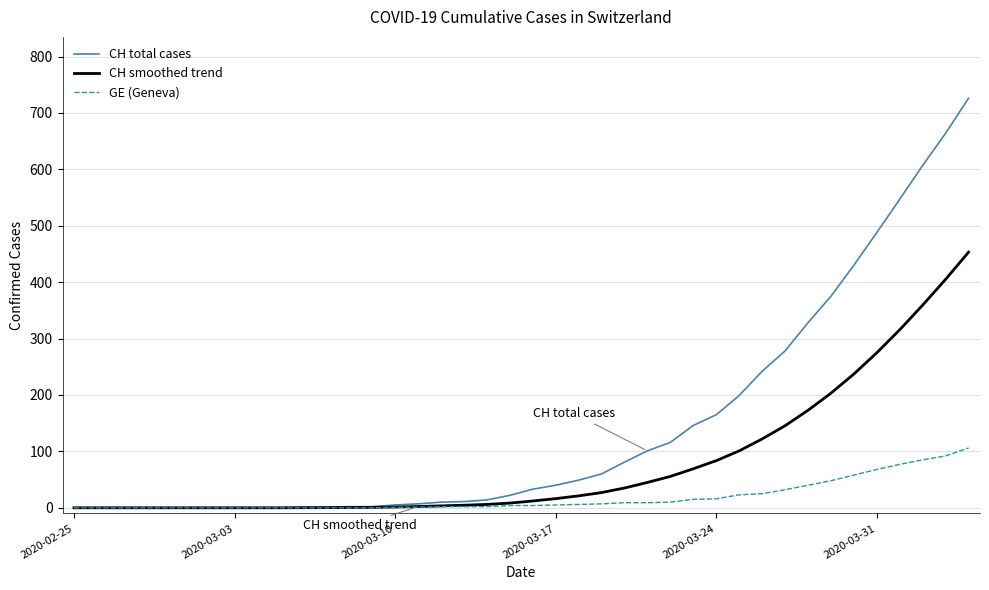

At how many categories does at least one series exceed 213?

10